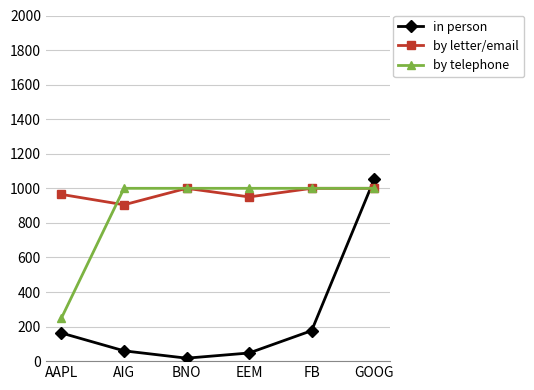

True or false: by telephone and in person intersect in this chart.

True